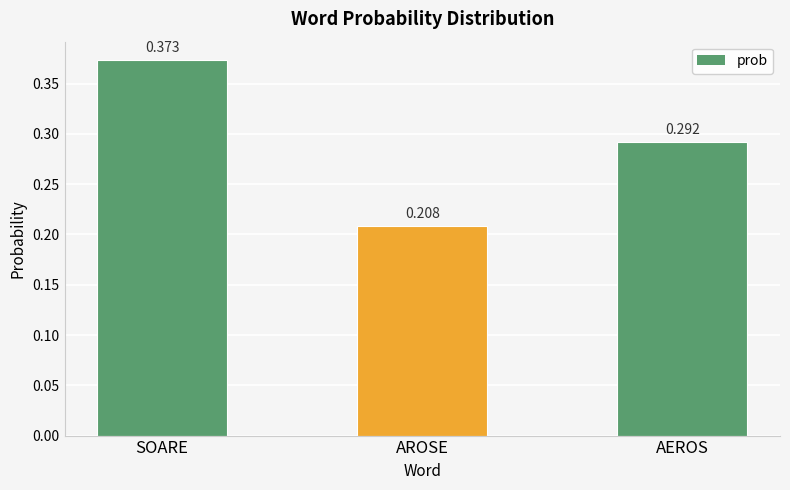

List the labels in order of value, smallest first.

AROSE, AEROS, SOARE